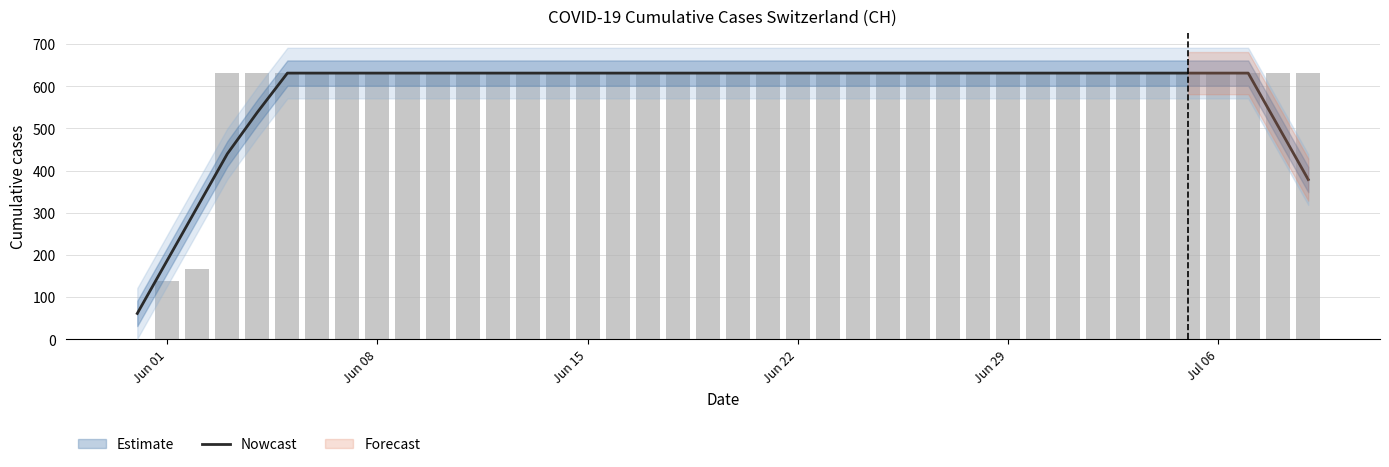

How many positive values does the CH series have?

39